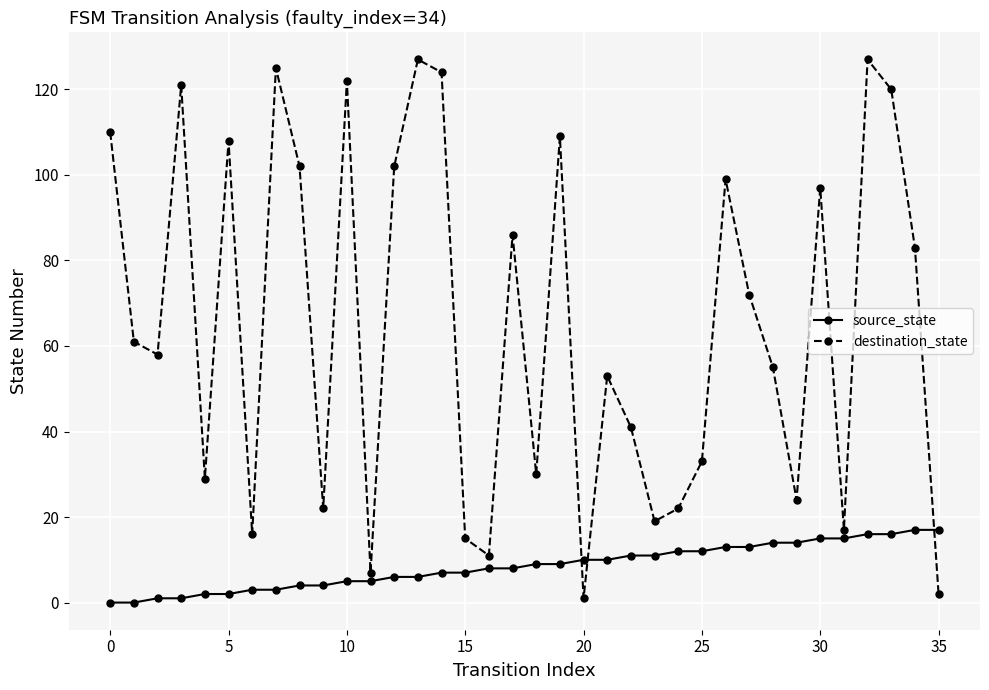

List the series in order of their peak value, highest first.

destination_state, source_state